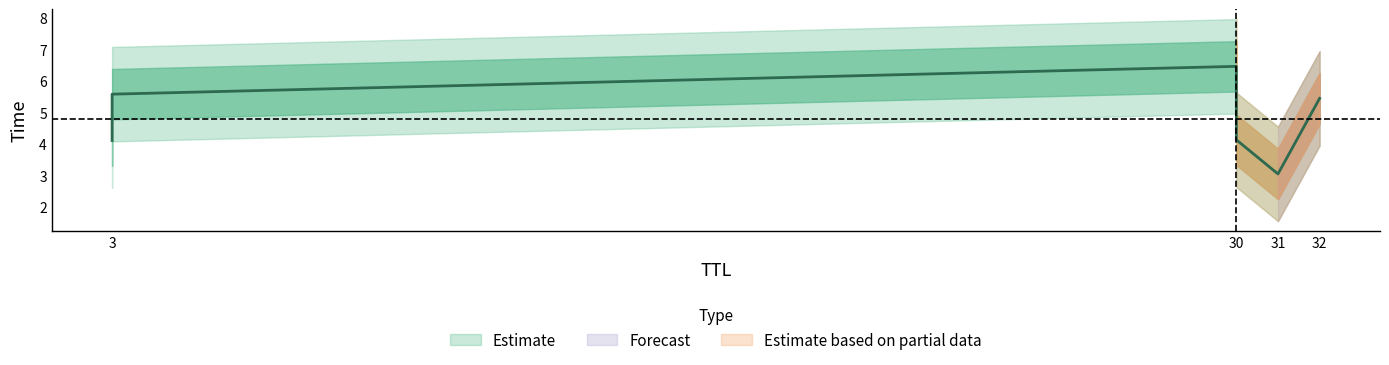

What is the minimum value shown in the chart?

3.0